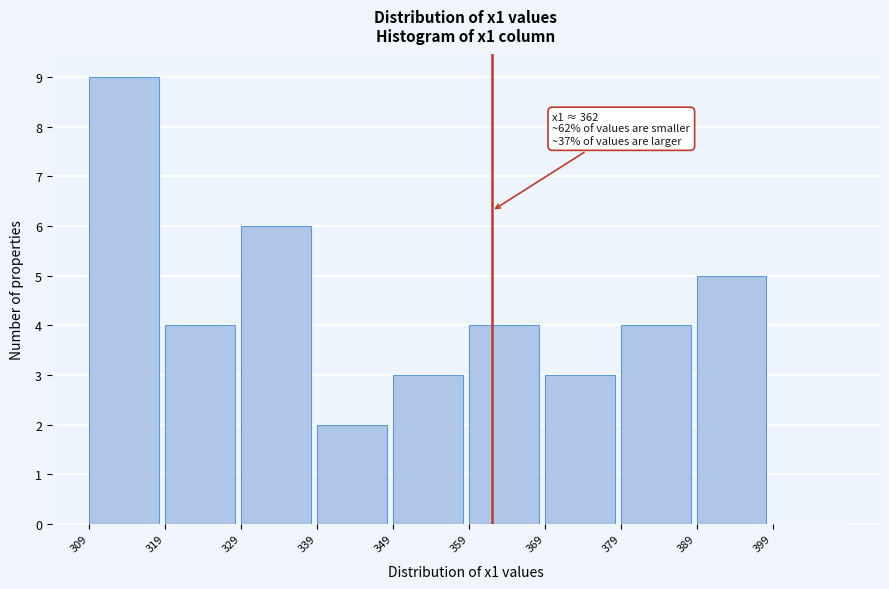

Over which range of the x-axis is the bar tallest?

309 to 319